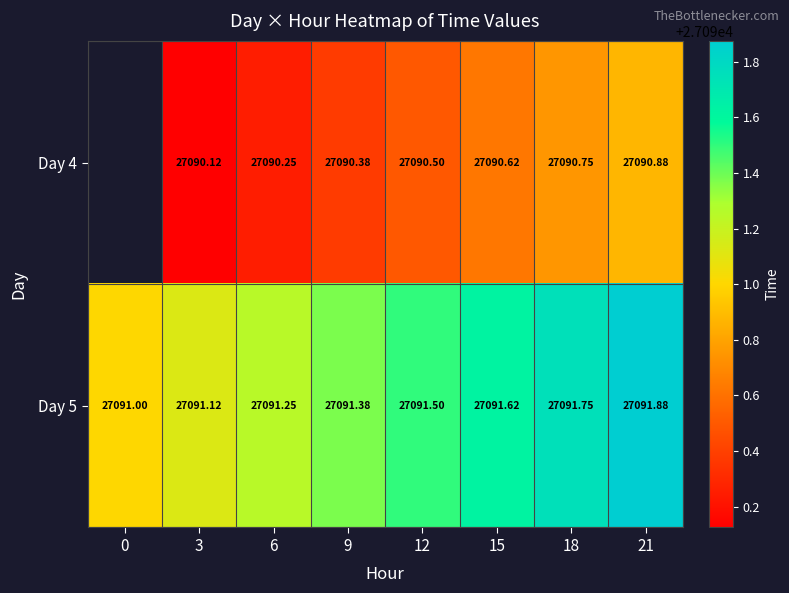

What is the total value across all series at 18?

54182.5